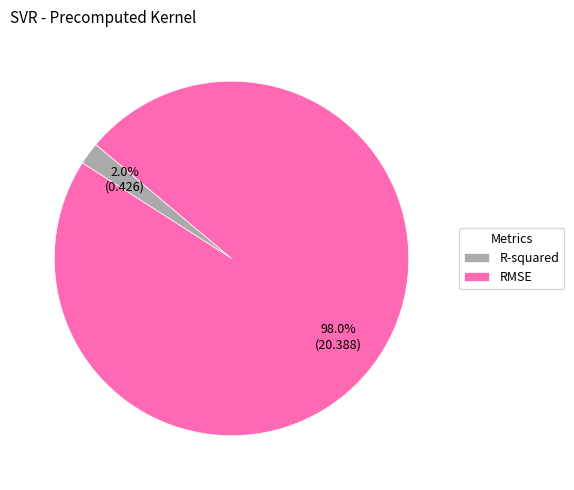

What portion of the pie excludes RMSE?

2.0%